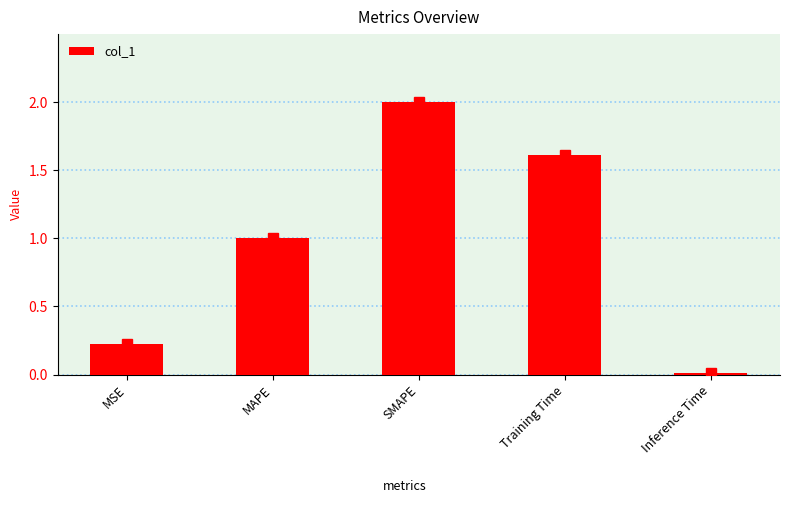

Which category has the lowest value across all series?

Inference Time